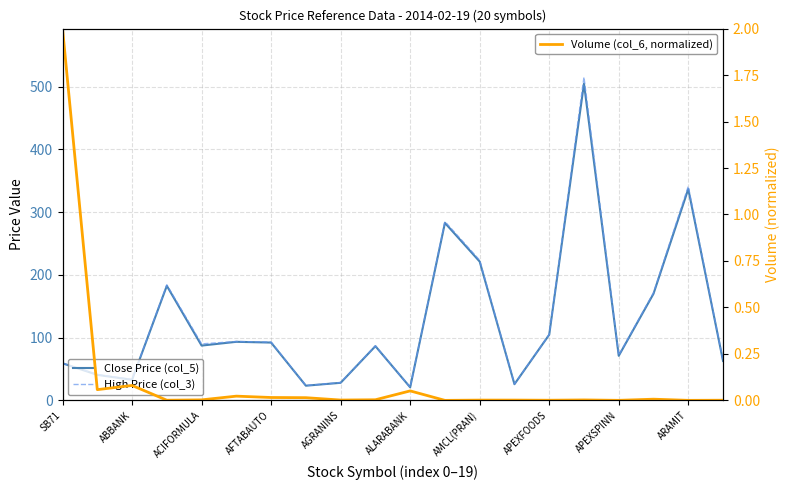

What is the total value across all series at 19?

126.0